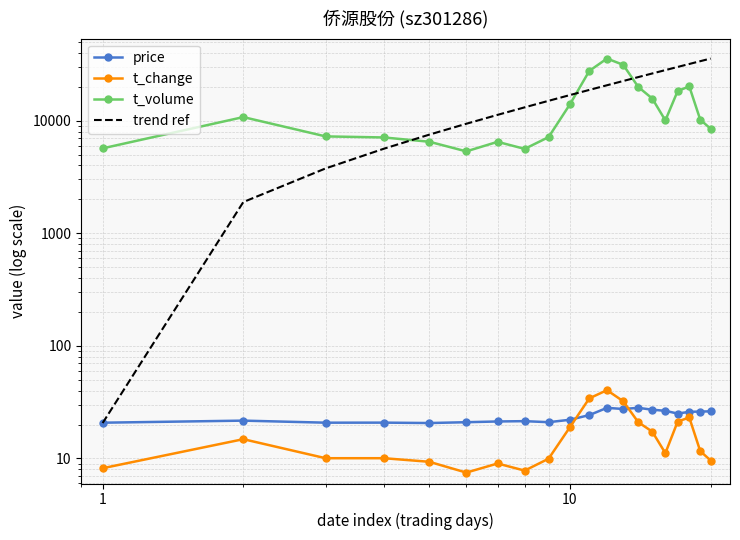

In t_volume, how many points are higher than both neighbors (excluding endpoints)?

4